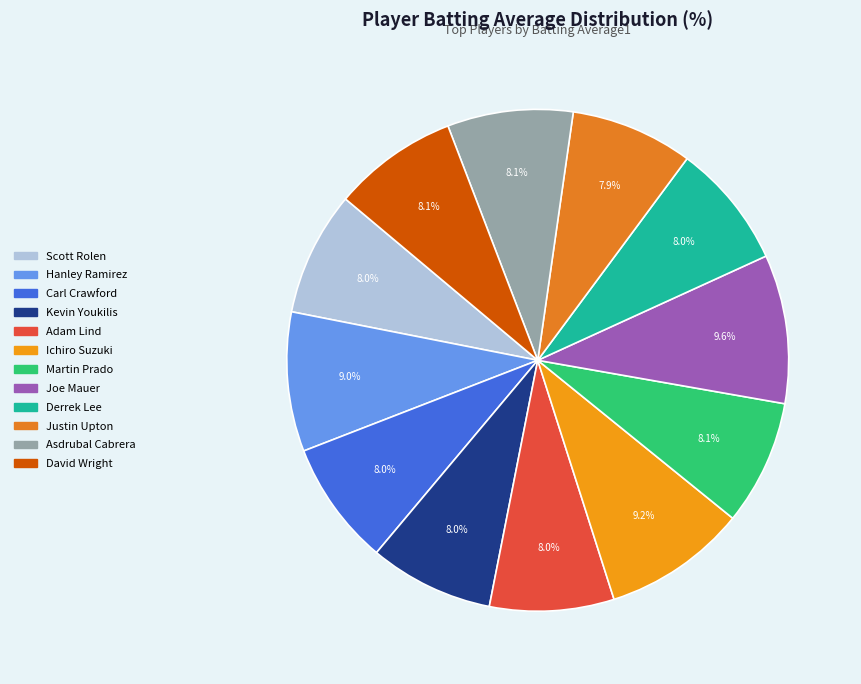

How many slices are in this pie chart?

12